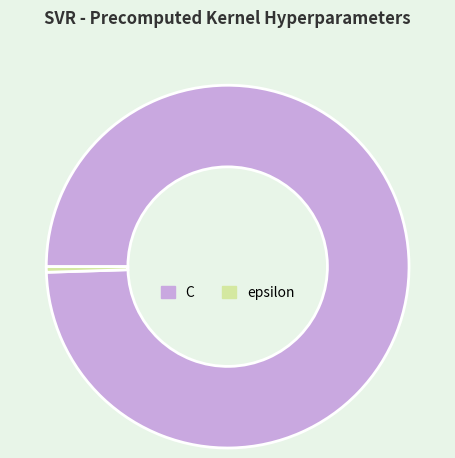

What is the majority slice?

C